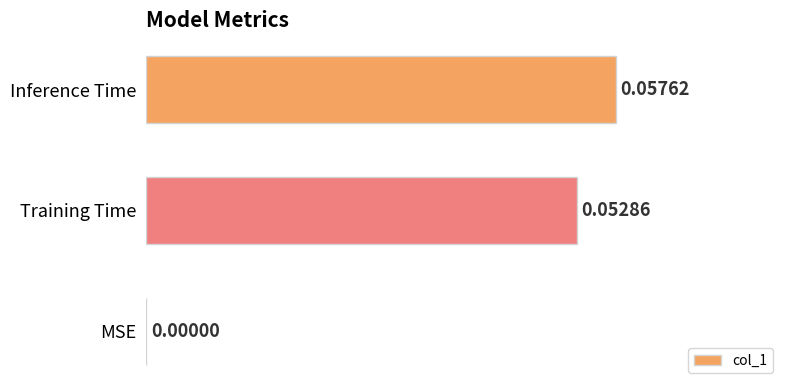

Which category has the highest value across all series?

Inference Time